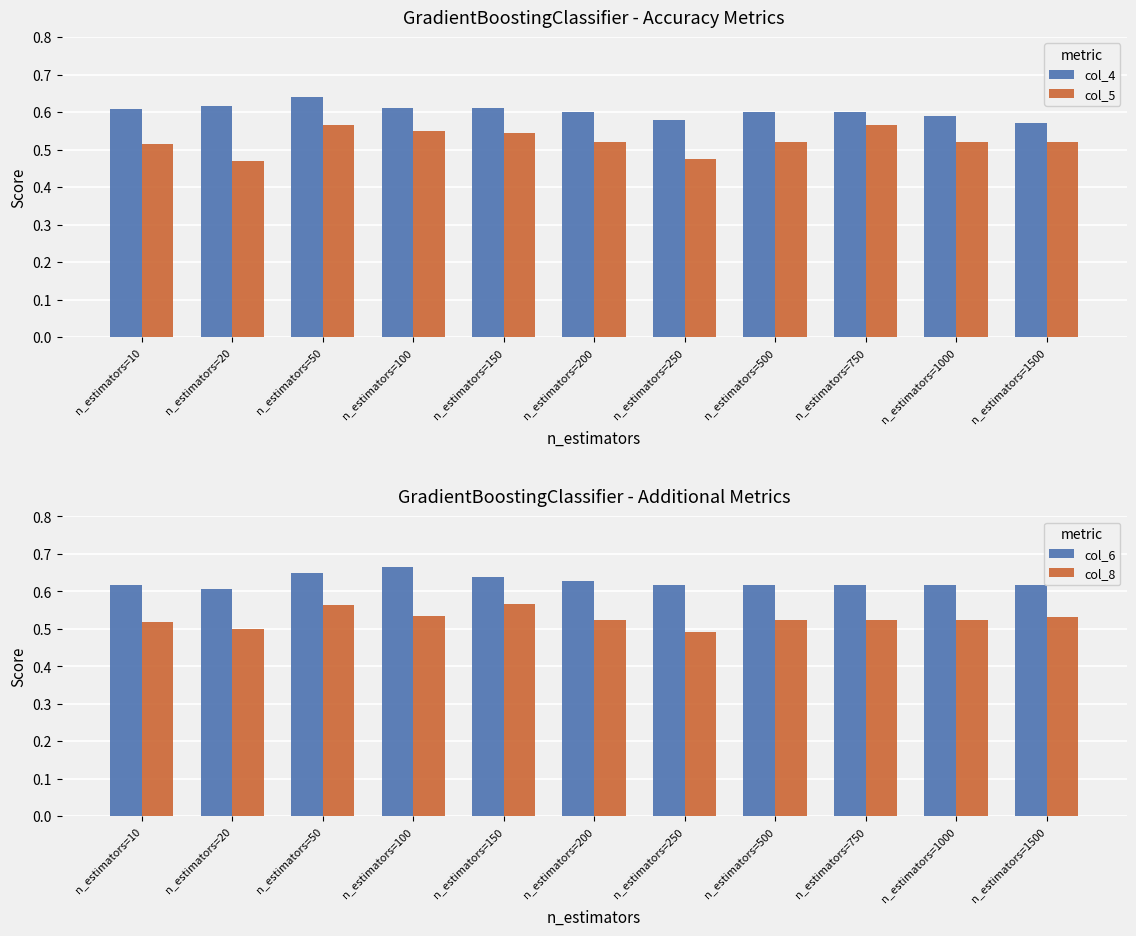

At which category does the chart reach its minimum across all series?

n_estimators=20